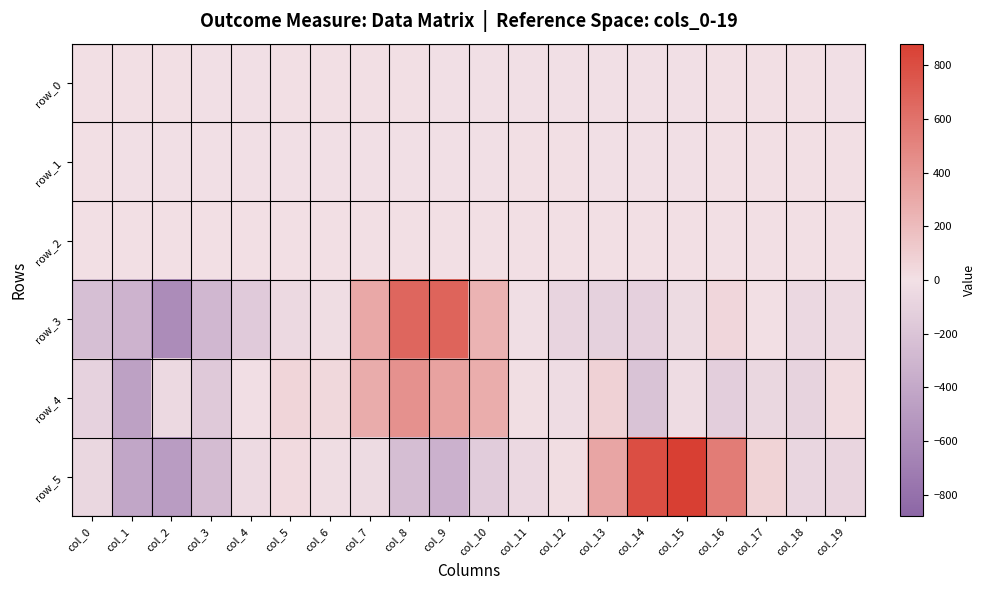

Which category has the highest value in the row_2 series?

col_7